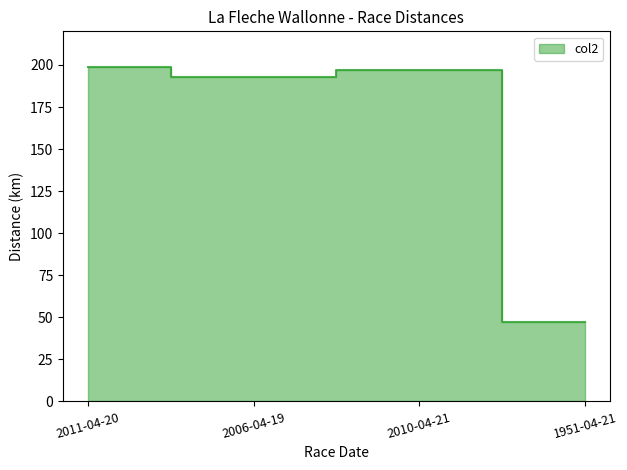

What is the average value?

159